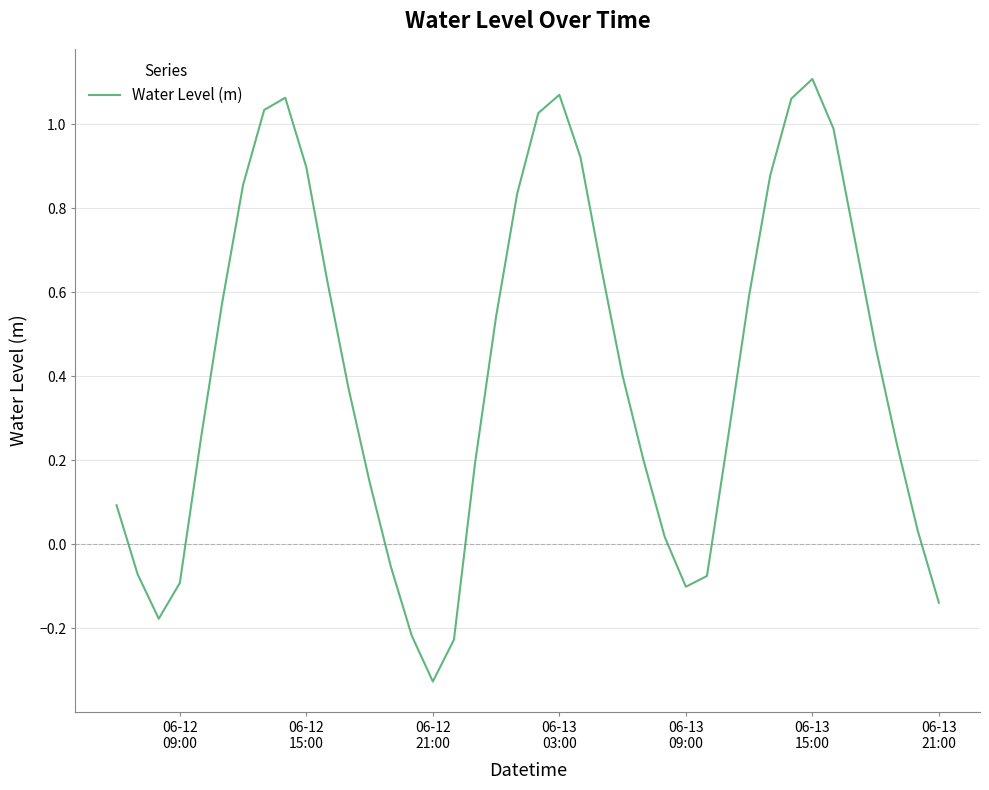

How many lines are shown in the chart?

1